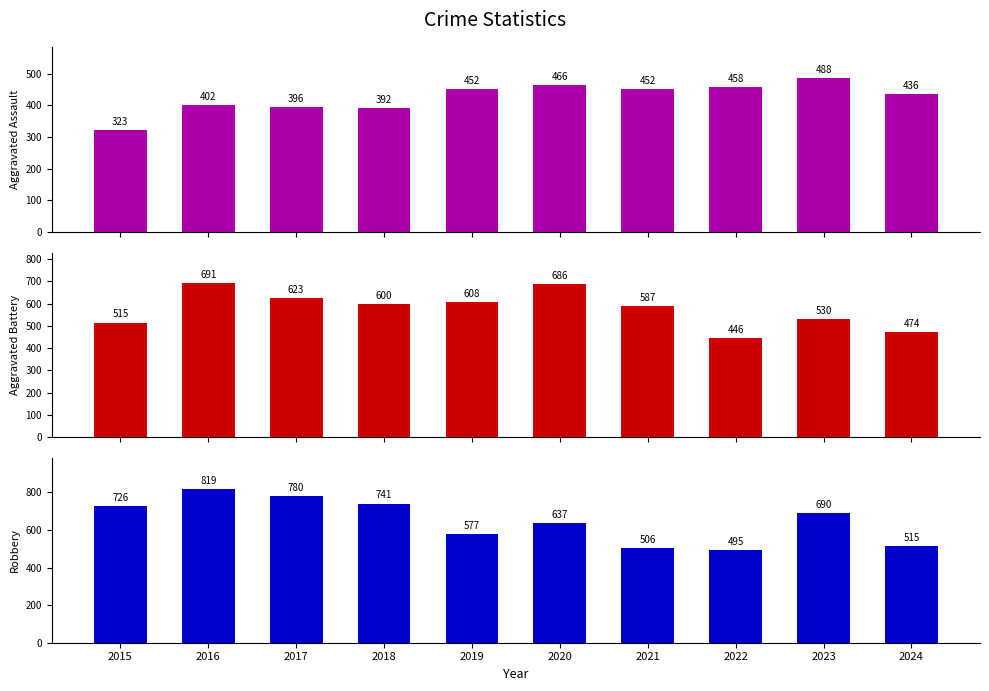

Which series has the largest range (max minus min)?

Robbery